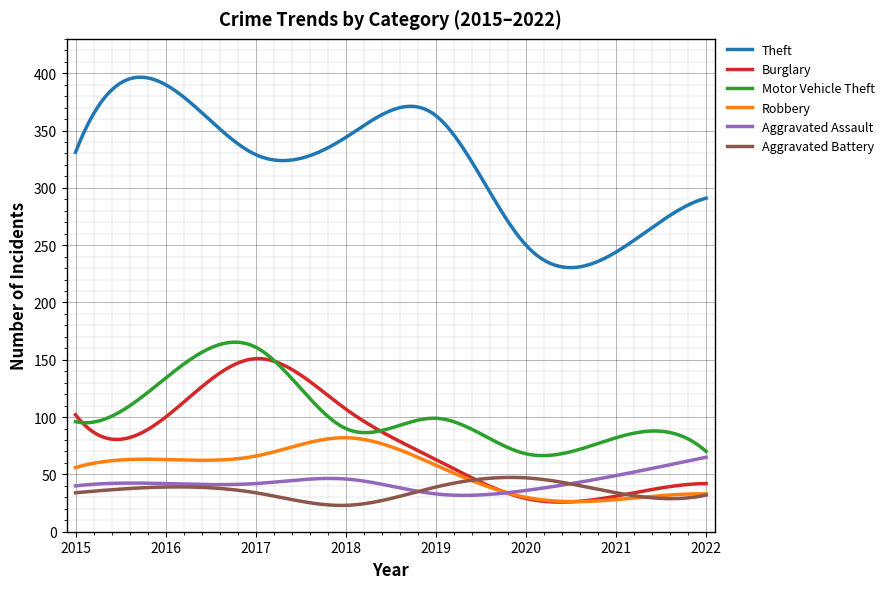

What are all the series names shown in the legend?

Theft, Burglary, Motor Vehicle Theft, Robbery, Aggravated Assault, Aggravated Battery